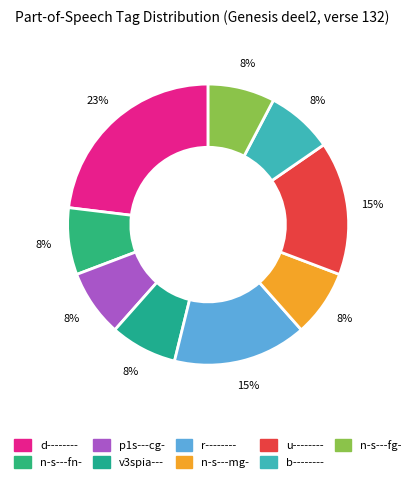

What is the smallest slice in the pie chart?

n-s---fn-